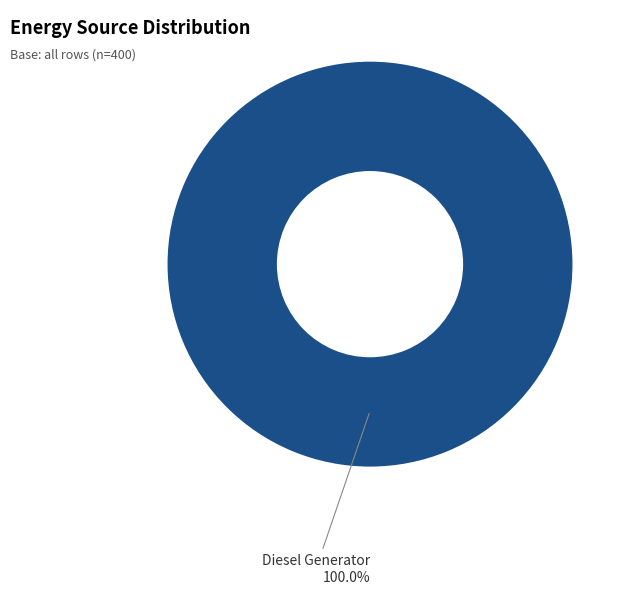

Which slice represents more than half of the pie?

Diesel Generator